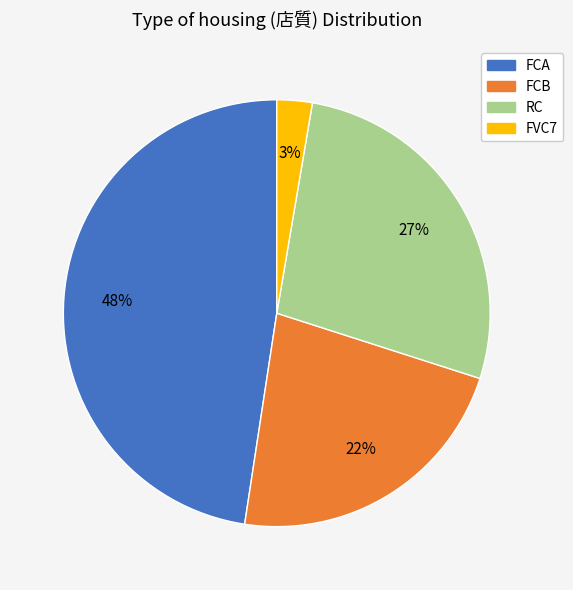

How many slices are in this pie chart?

4